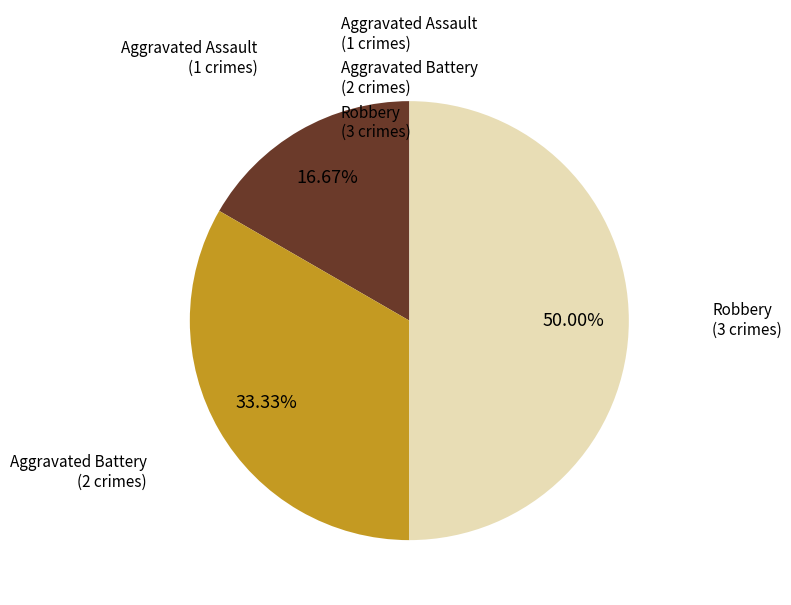

How many segments does this pie chart have?

3